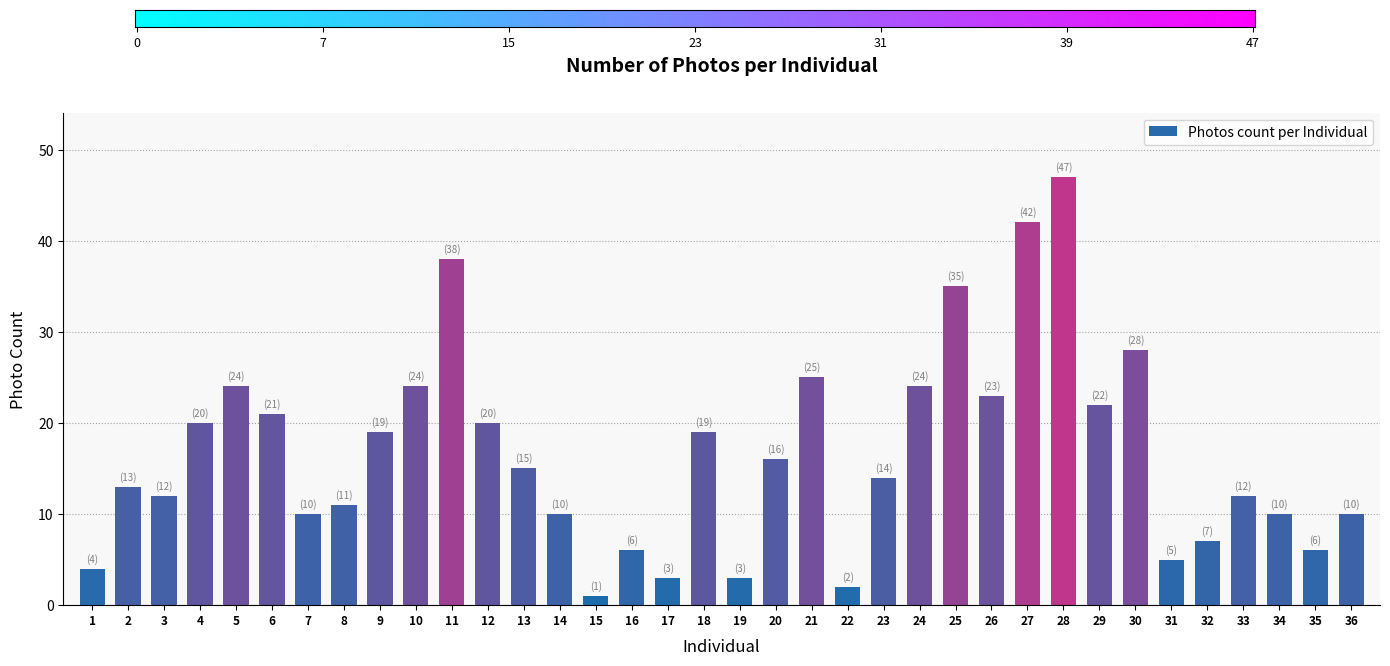

Reading left to right, transcribe all the data shown in this chart.

4	13	12	20	24	21	10	11	19	24	38	20	15	10	1	6	3	19	3	16	25	2	14	24	35	23	42	47	22	28	5	7	12	10	6	10